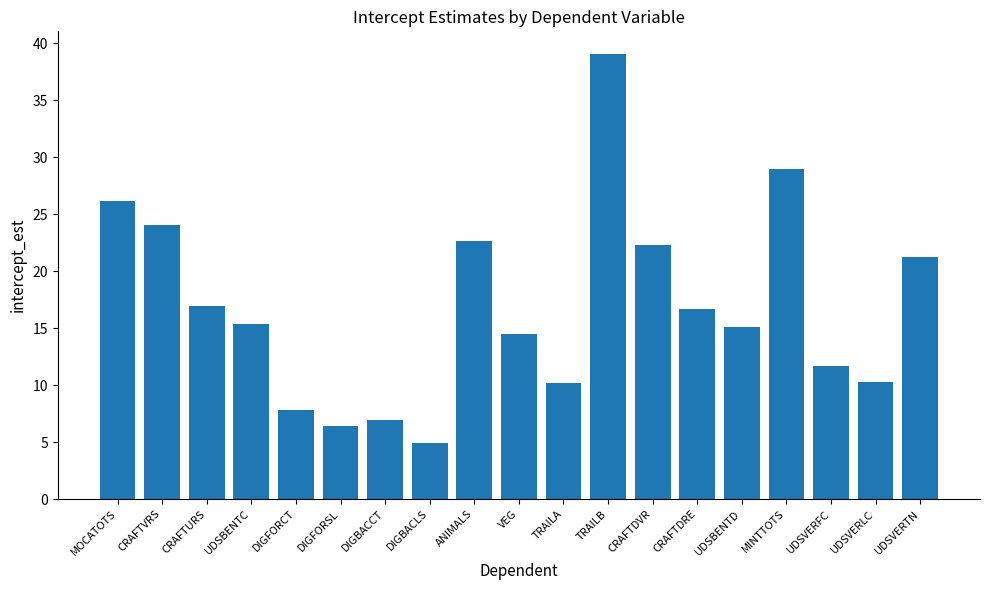

What is the label of the 1st bar from the left?

MOCATOTS